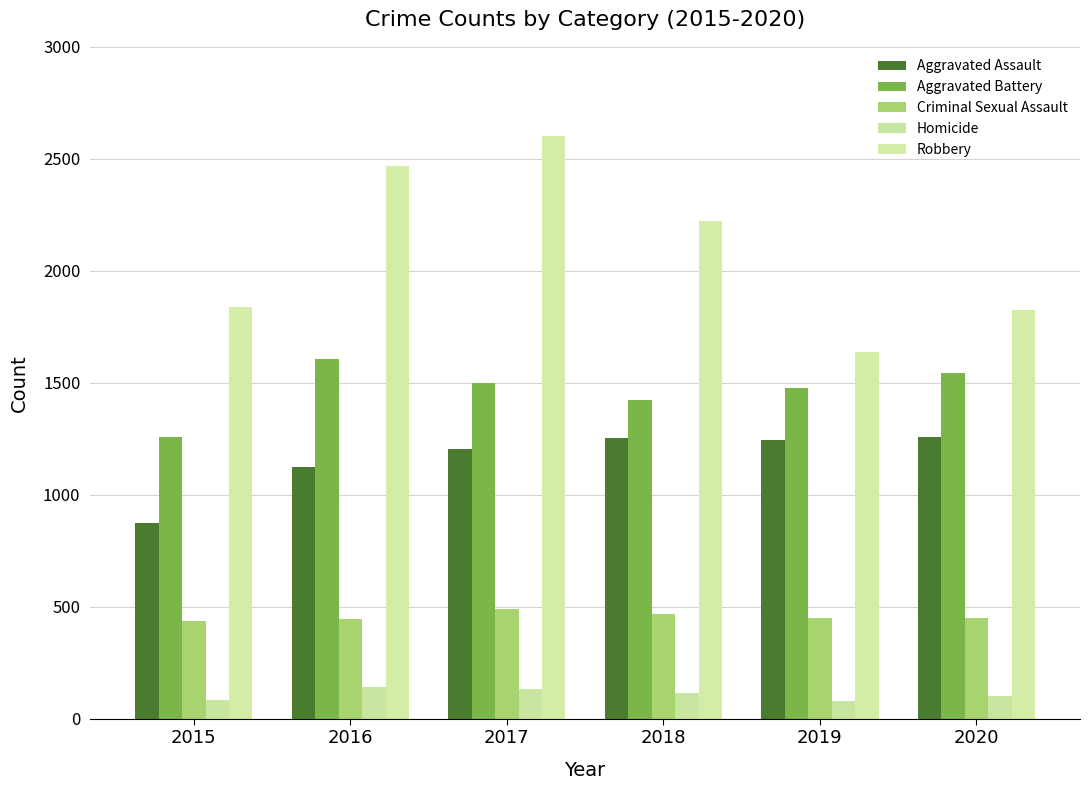

List the series in order of their overall mean, lowest first.

Homicide, Criminal Sexual Assault, Aggravated Assault, Aggravated Battery, Robbery